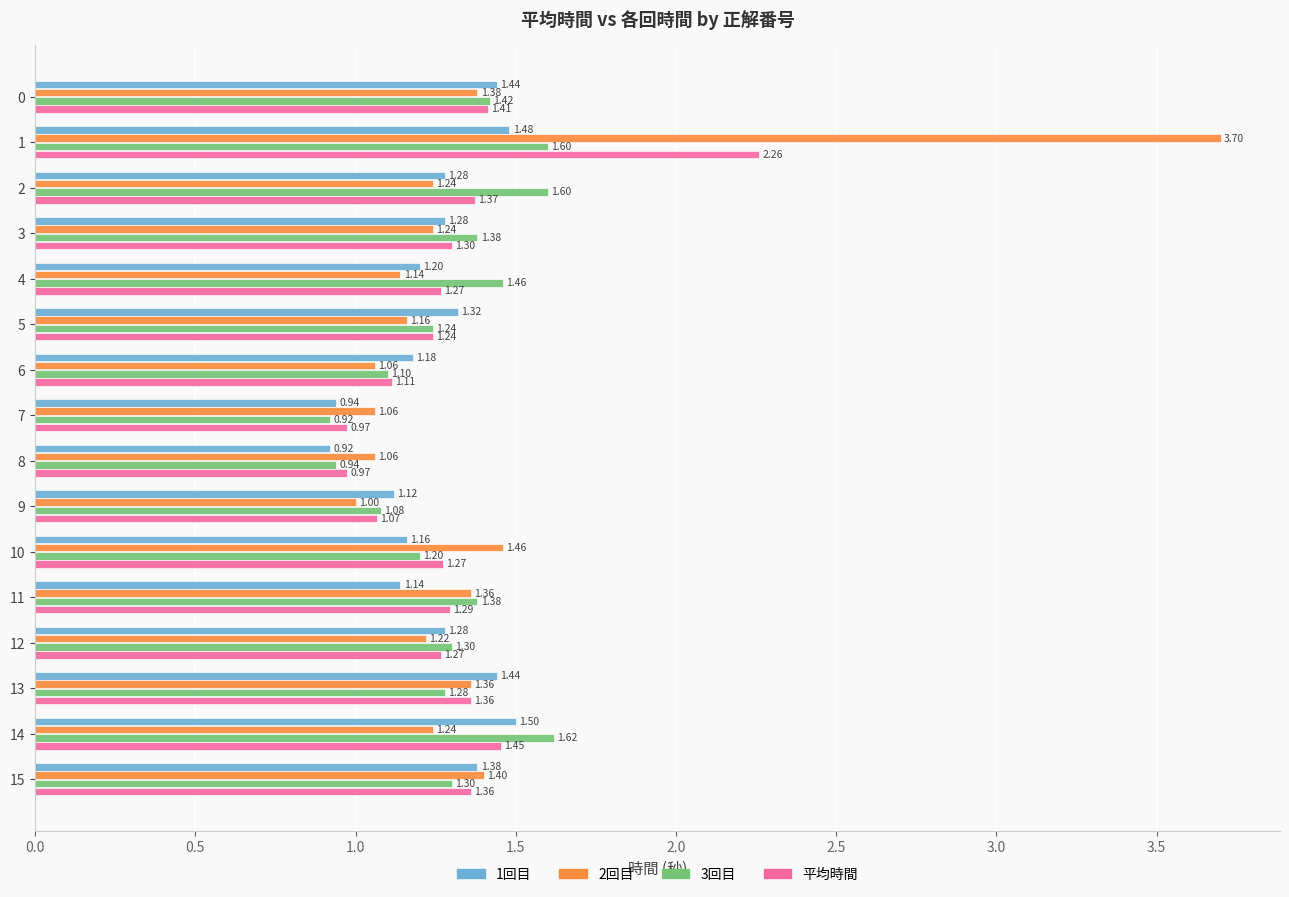

Which series has the largest total across all categories?

2回目